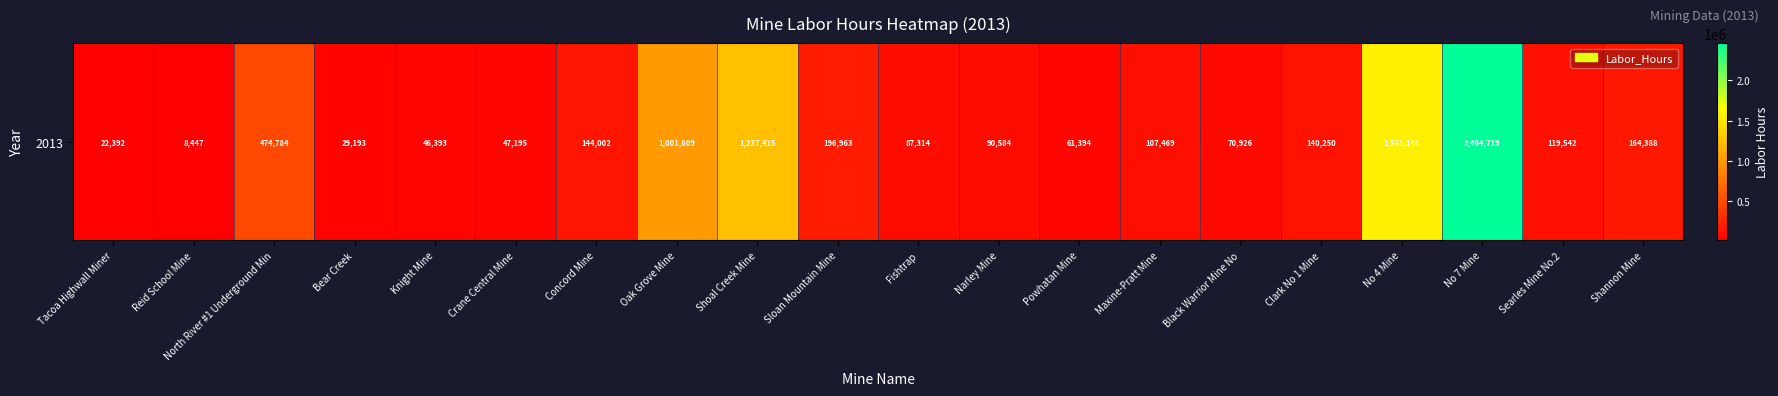

Reading left to right, what are all the values shown in this chart?

22392	8447	474784	29193	46393	47195	144002	1001809	1237415	196963	87314	90584	61394	107469	70926	140250	1551141	2464719	119542	164388